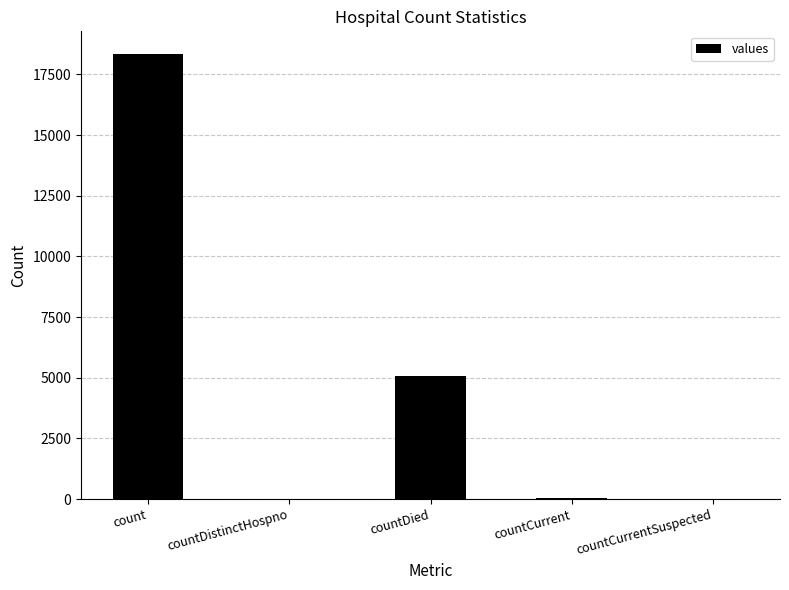

What is the difference between the values at countCurrent and countCurrentSuspected?

33